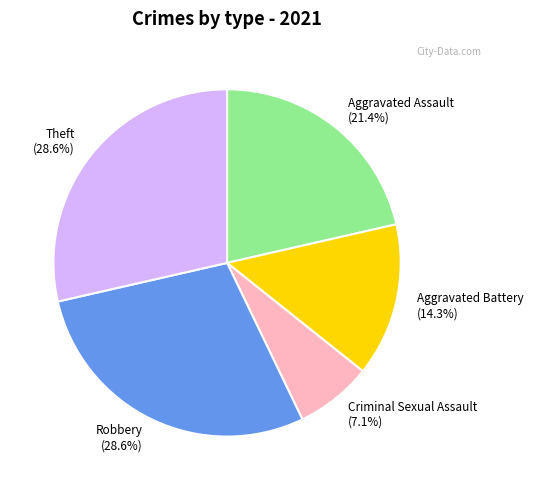

Approximately how many times larger is the value at Theft (28.6%) compared to Aggravated Assault (21.4%)?

1.3